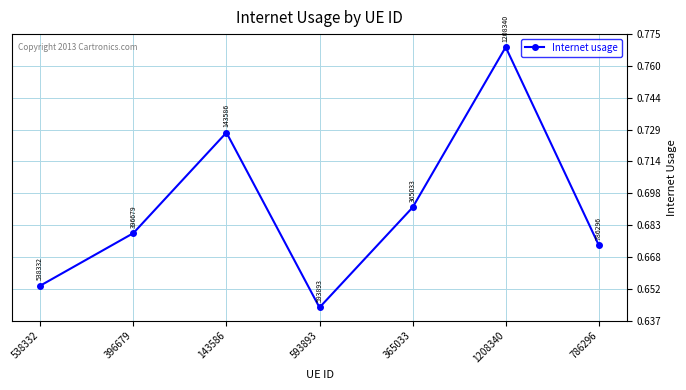

Is it true that the value at 786296 is 0.9?

False